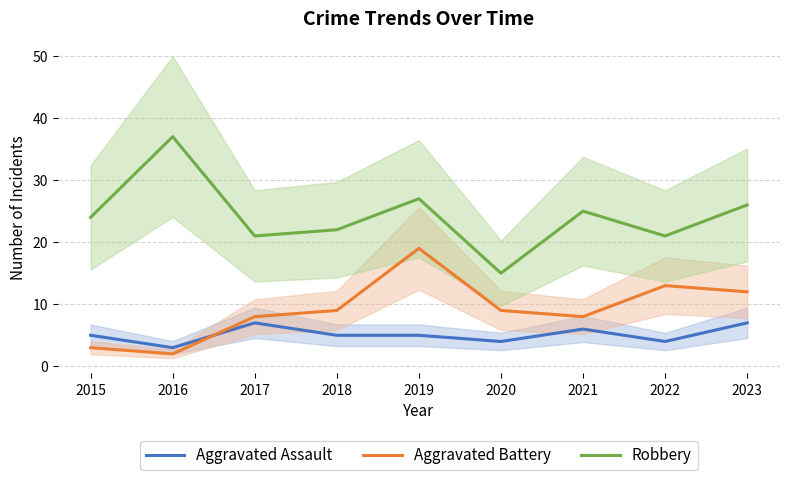

Reading left to right, extract all data points from this chart.

Aggravated Assault: 5	3	7	5	5	4	6	4	7
Aggravated Battery: 3	2	8	9	19	9	8	13	12
Robbery: 24	37	21	22	27	15	25	21	26